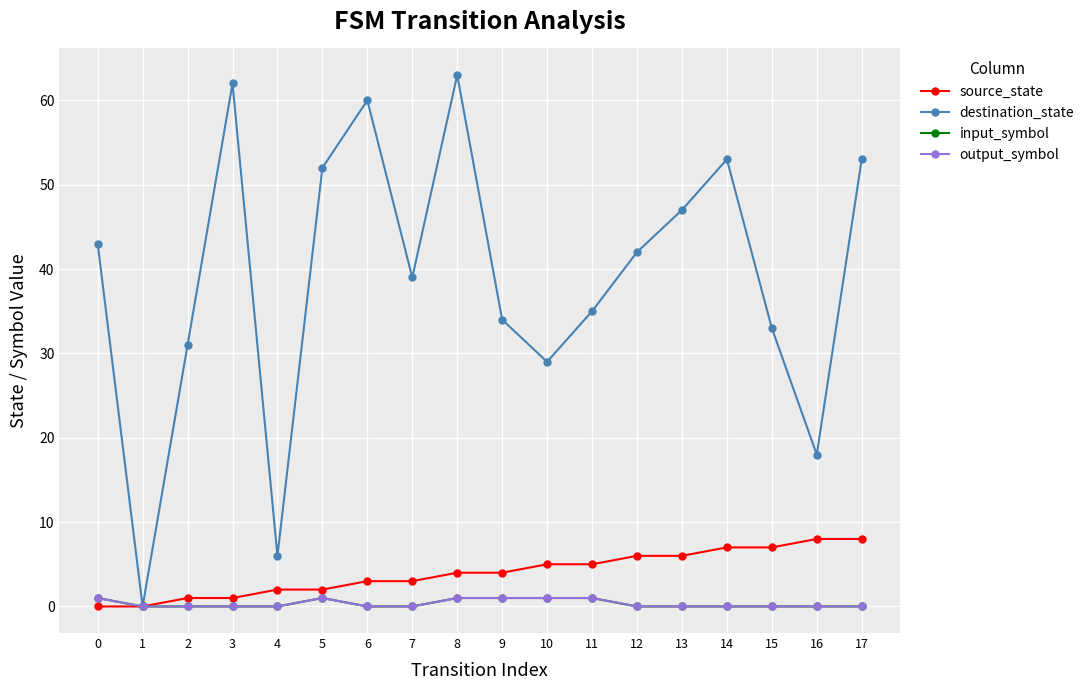

What is the difference between the maximum and minimum values in the input_symbol series?

1